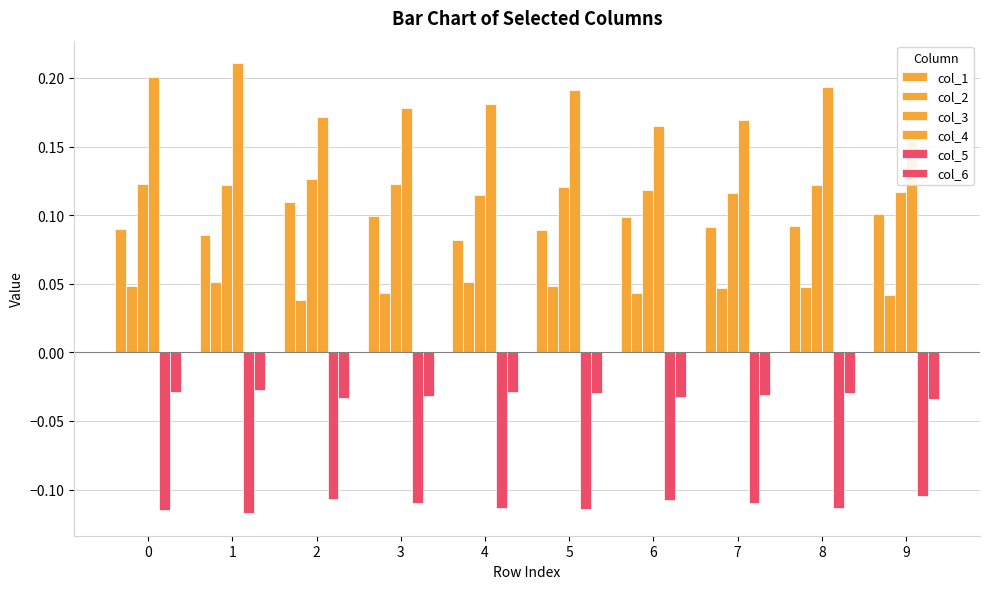

What value does the col_1 series have at 2?

0.1